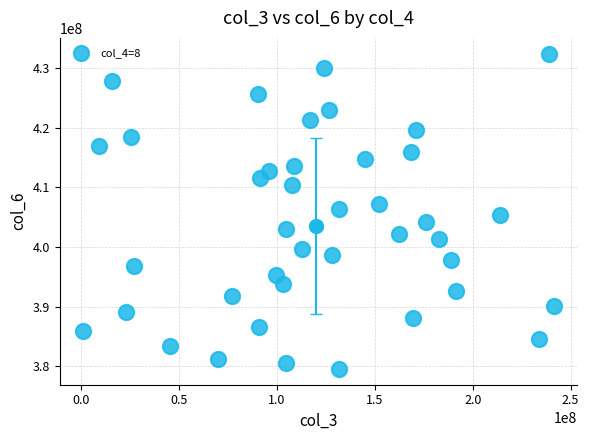

What is the range of X values (max minus min)?

240291104